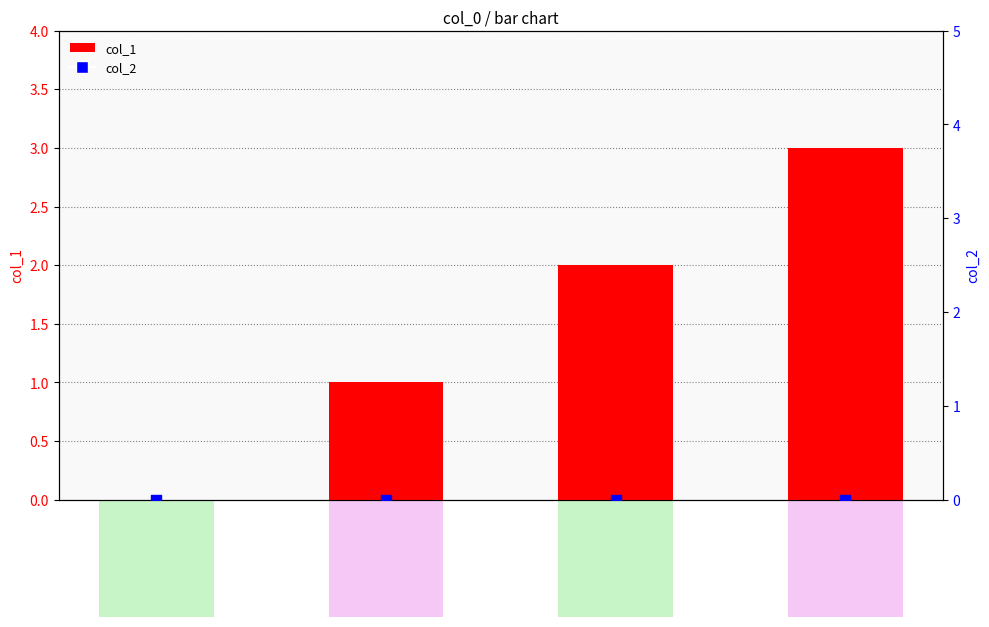

Is the value of col_2 at 1472155568 greater than the value of col_1 at 1456872613?

No